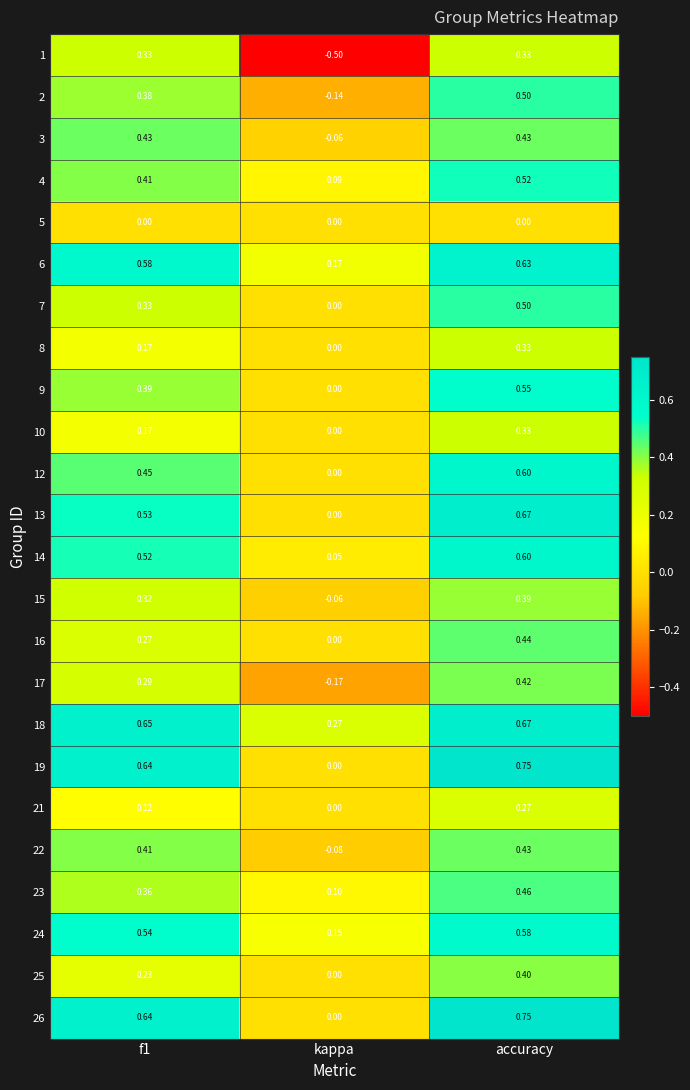

At which category is the sum across all series the highest?

accuracy